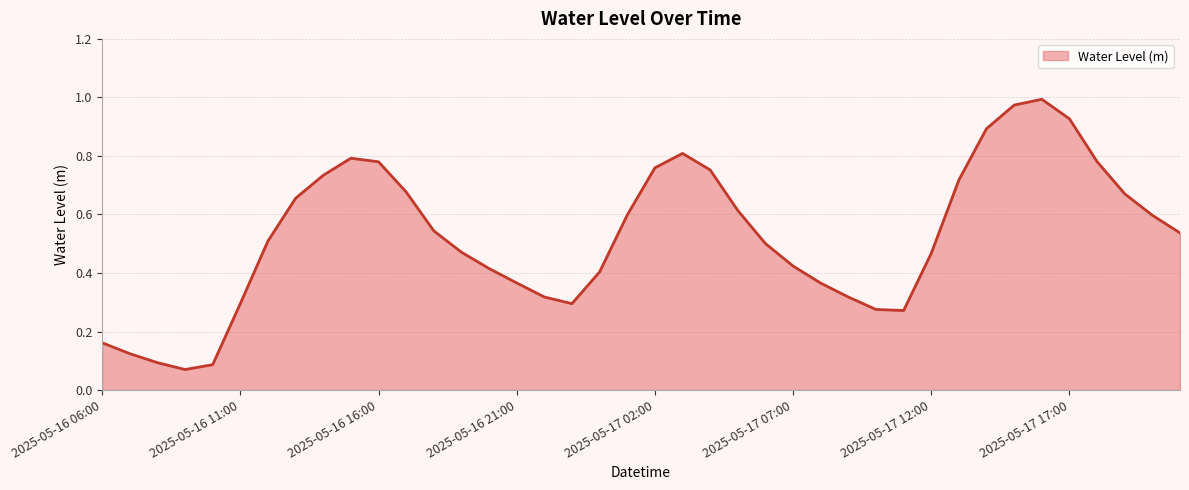

List the labels in order of value, largest first.

2025-05-17 16:00, 2025-05-17 15:00, 2025-05-17 17:00, 2025-05-17 14:00, 2025-05-17 03:00, 2025-05-16 15:00, 2025-05-17 18:00, 2025-05-16 16:00, 2025-05-17 02:00, 2025-05-17 04:00, 2025-05-16 14:00, 2025-05-17 13:00, 2025-05-16 17:00, 2025-05-17 19:00, 2025-05-16 13:00, 2025-05-17 05:00, 2025-05-17 01:00, 2025-05-17 20:00, 2025-05-16 18:00, 2025-05-17 21:00, 2025-05-16 12:00, 2025-05-17 06:00, 2025-05-16 19:00, 2025-05-17 12:00, 2025-05-17 07:00, 2025-05-16 20:00, 2025-05-17 00:00, 2025-05-16 21:00, 2025-05-17 08:00, 2025-05-16 22:00, 2025-05-17 09:00, 2025-05-16 11:00, 2025-05-16 23:00, 2025-05-17 10:00, 2025-05-17 11:00, 2025-05-16 06:00, 2025-05-16 07:00, 2025-05-16 08:00, 2025-05-16 10:00, 2025-05-16 09:00